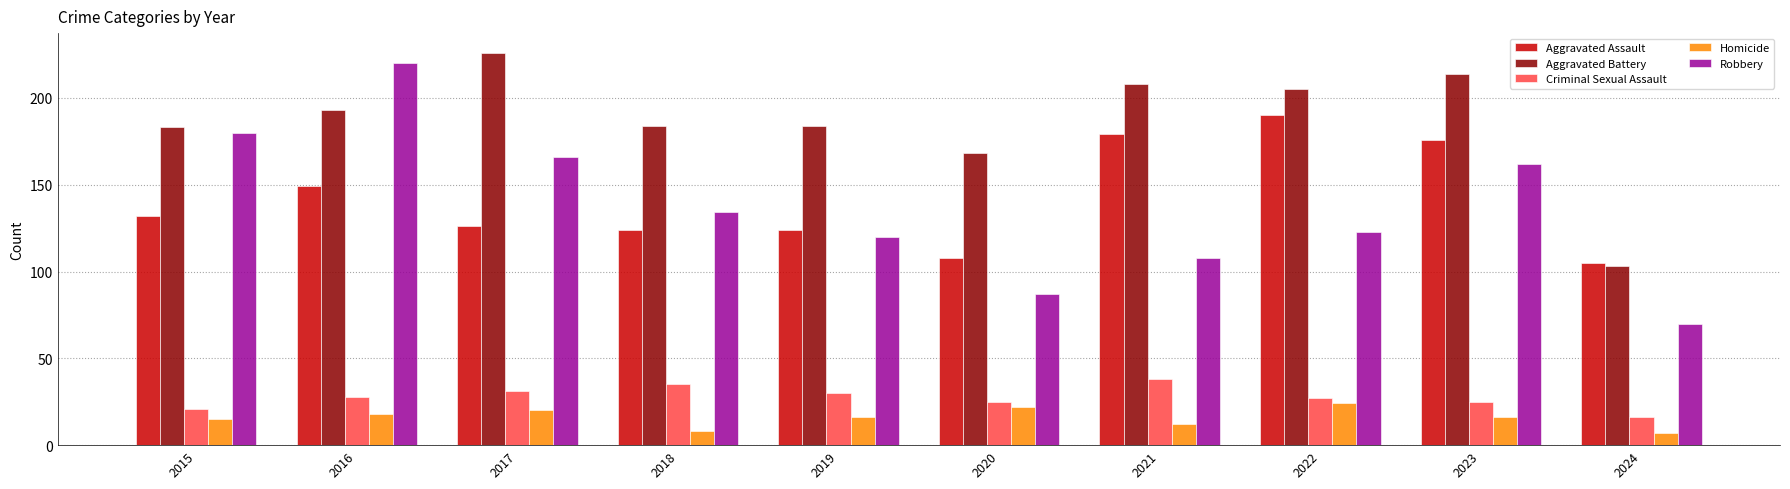

Reading right to left, extract all data points from this chart.

Aggravated Assault: 105	176	190	179	108	124	124	126	149	132
Aggravated Battery: 103	214	205	208	168	184	184	226	193	183
Criminal Sexual Assault: 16	25	27	38	25	30	35	31	28	21
Homicide: 7	16	24	12	22	16	8	20	18	15
Robbery: 70	162	123	108	87	120	134	166	220	180